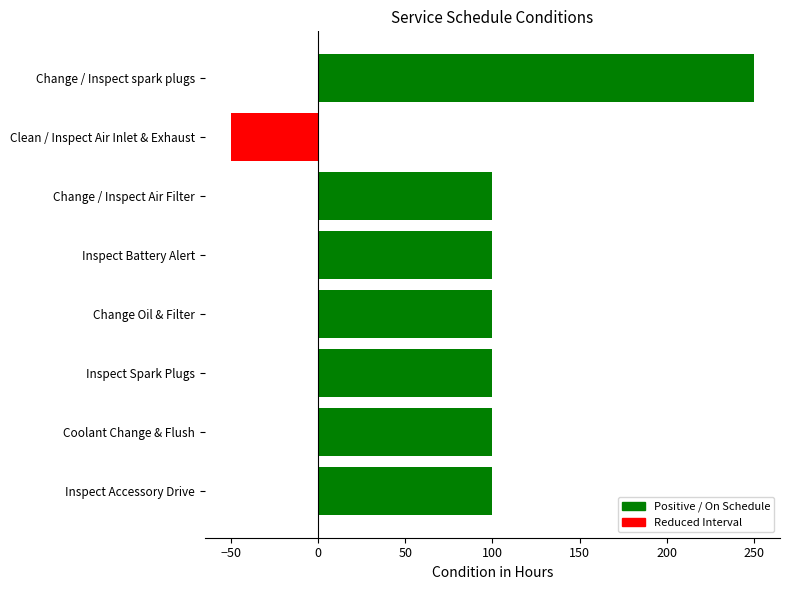

True or false: the data shows 250 at Change / Inspect spark plugs.

True